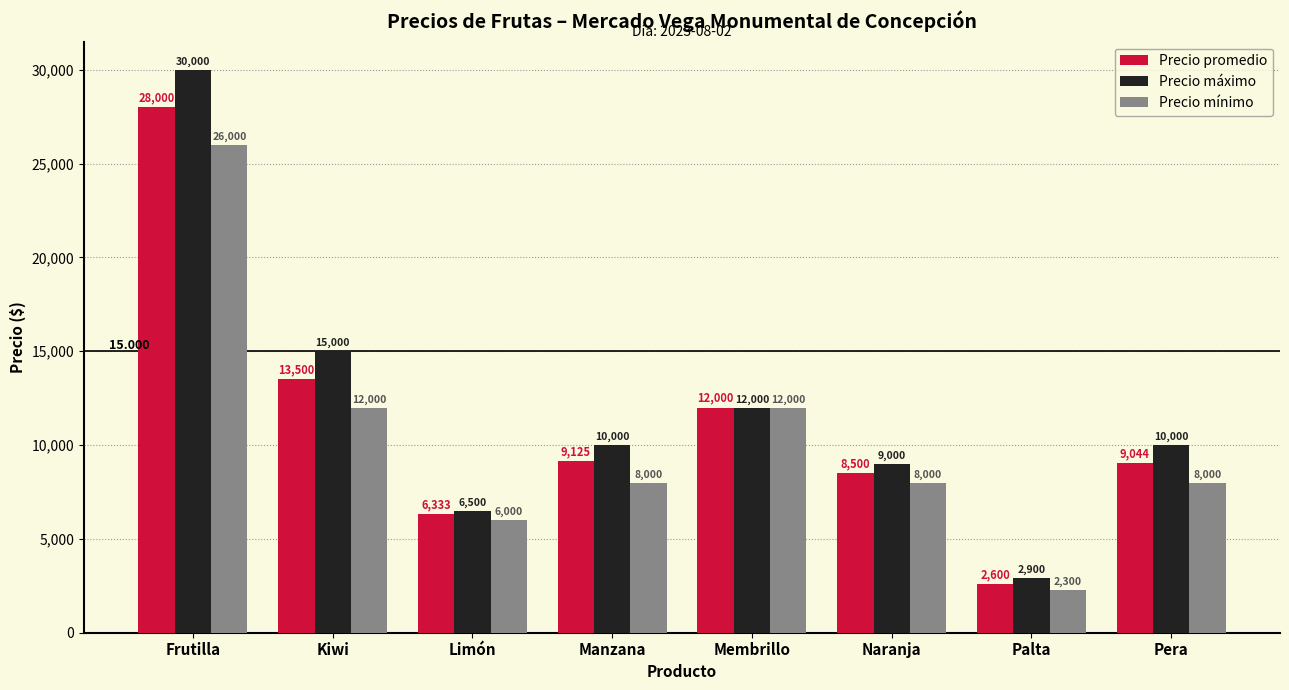

Rank the categories by Precio promedio value from lowest to highest.

Palta, Limón, Naranja, Pera, Manzana, Membrillo, Kiwi, Frutilla